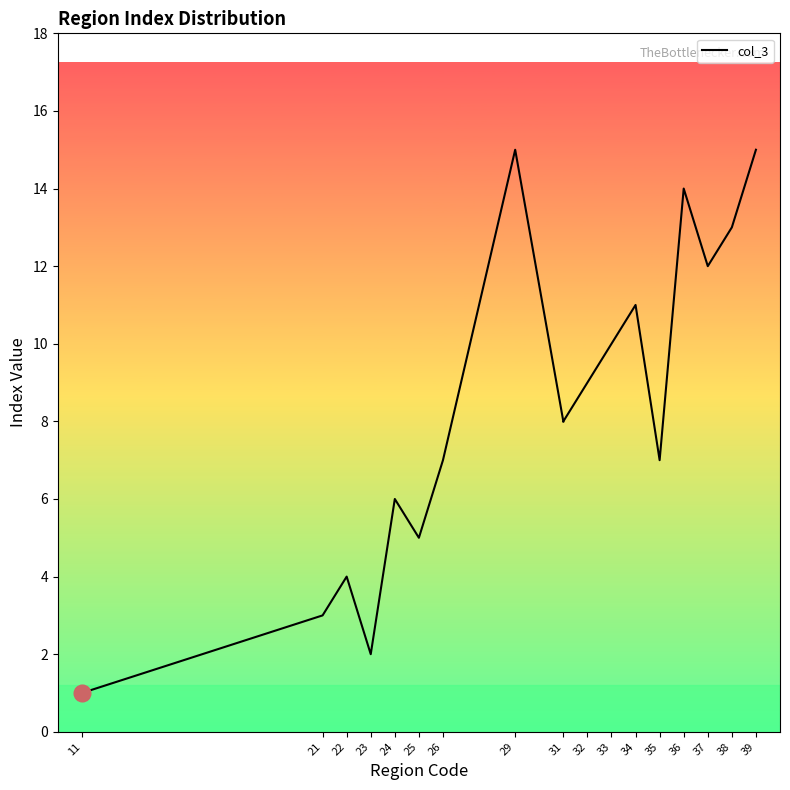

Is it true that the value at Daegu is 2?

False